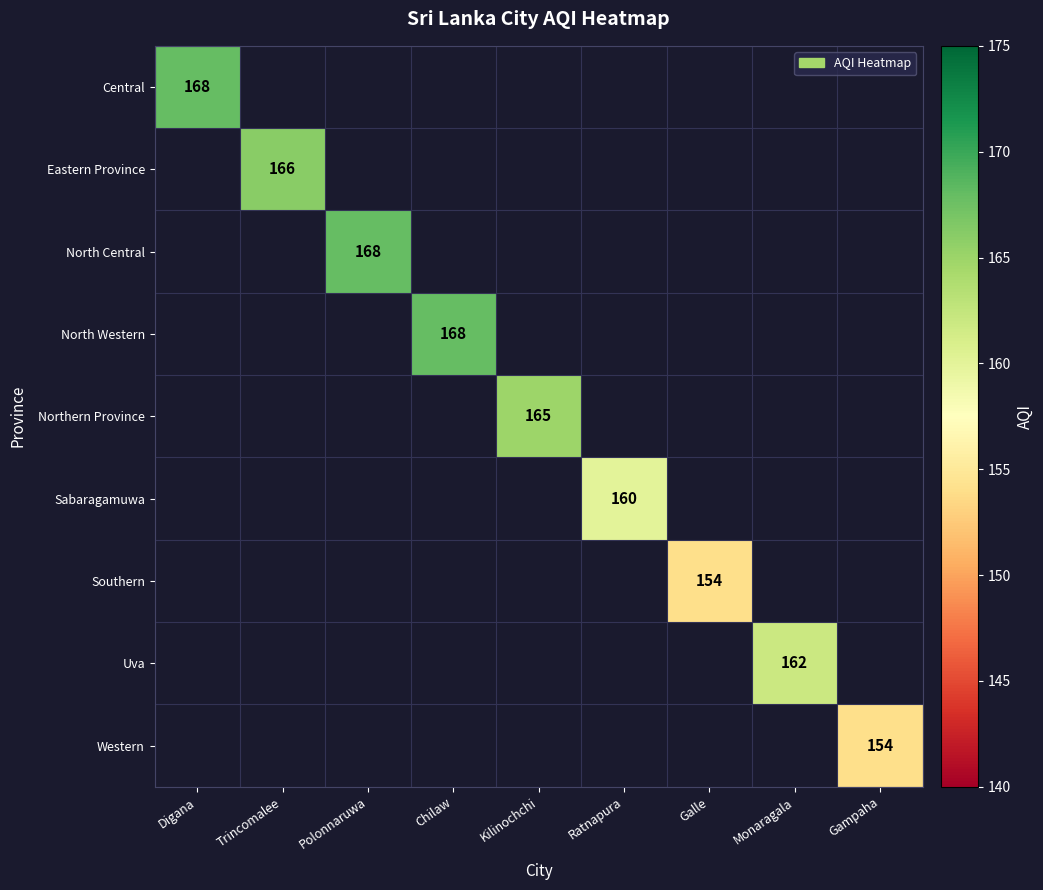

Count the number of categories in the chart.

9